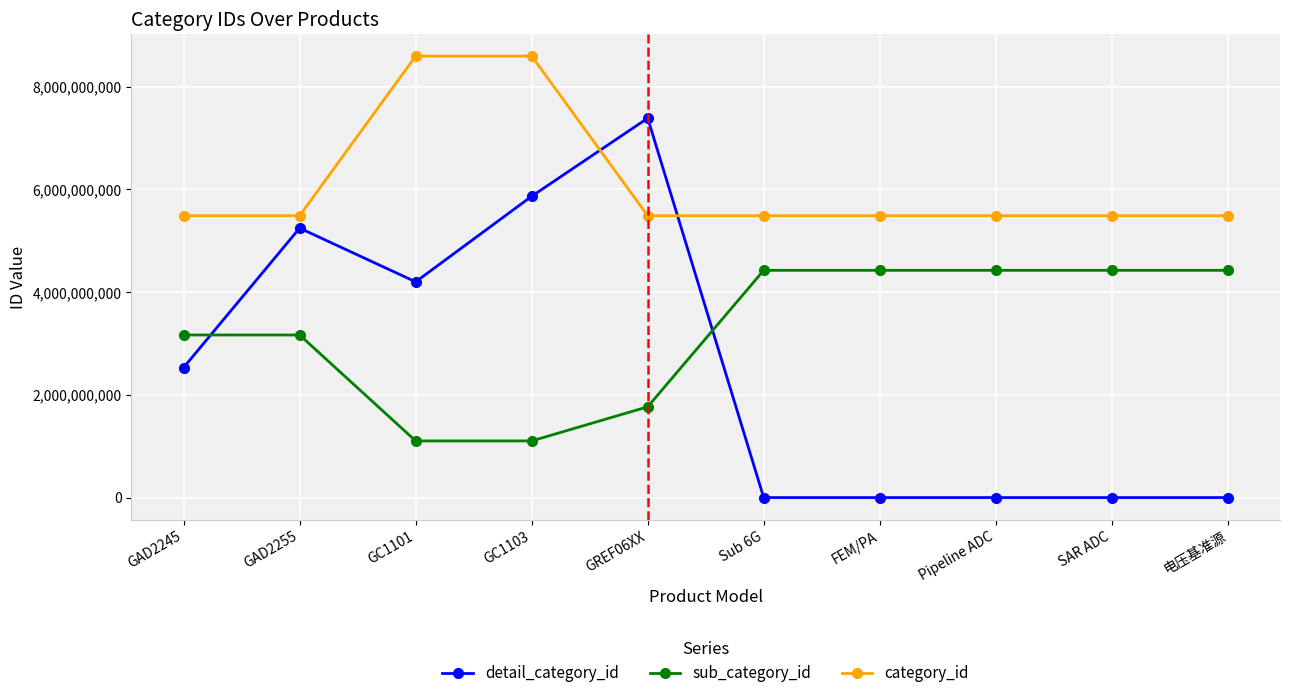

How many values in the detail_category_id series are below 2532085338?

5